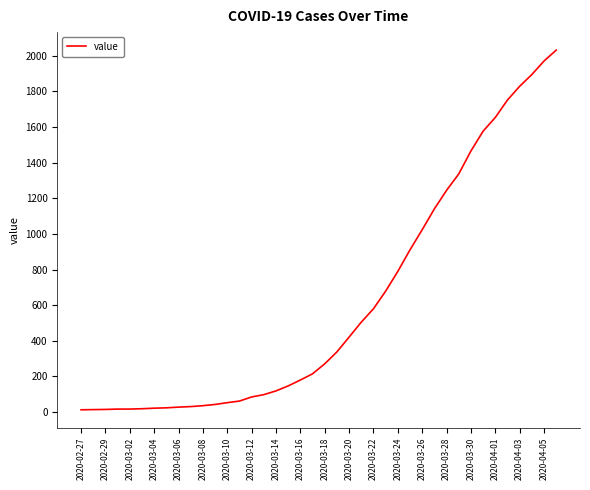

Count the number of data series in this chart.

1